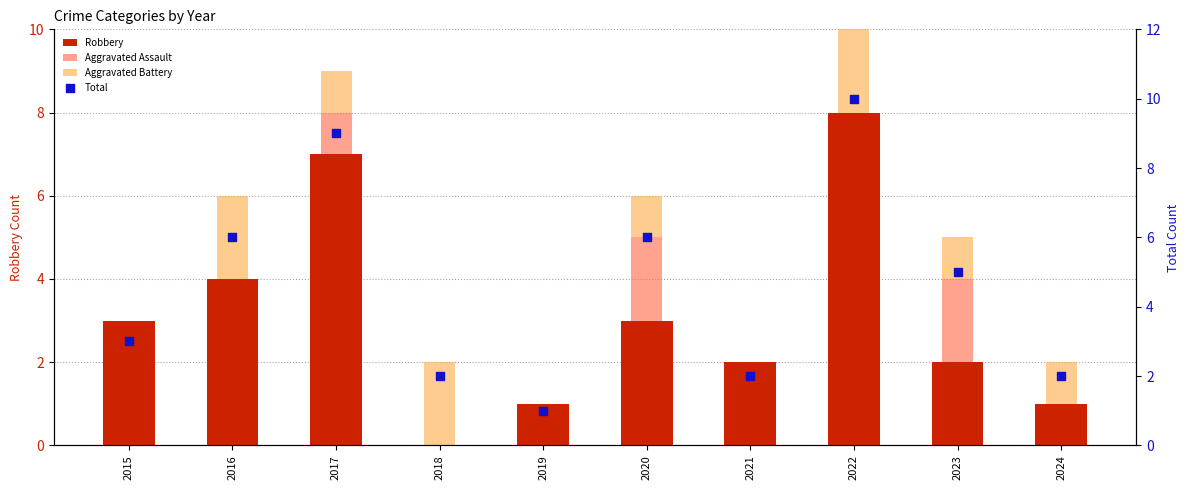

At how many categories does at least one series exceed 6?

2